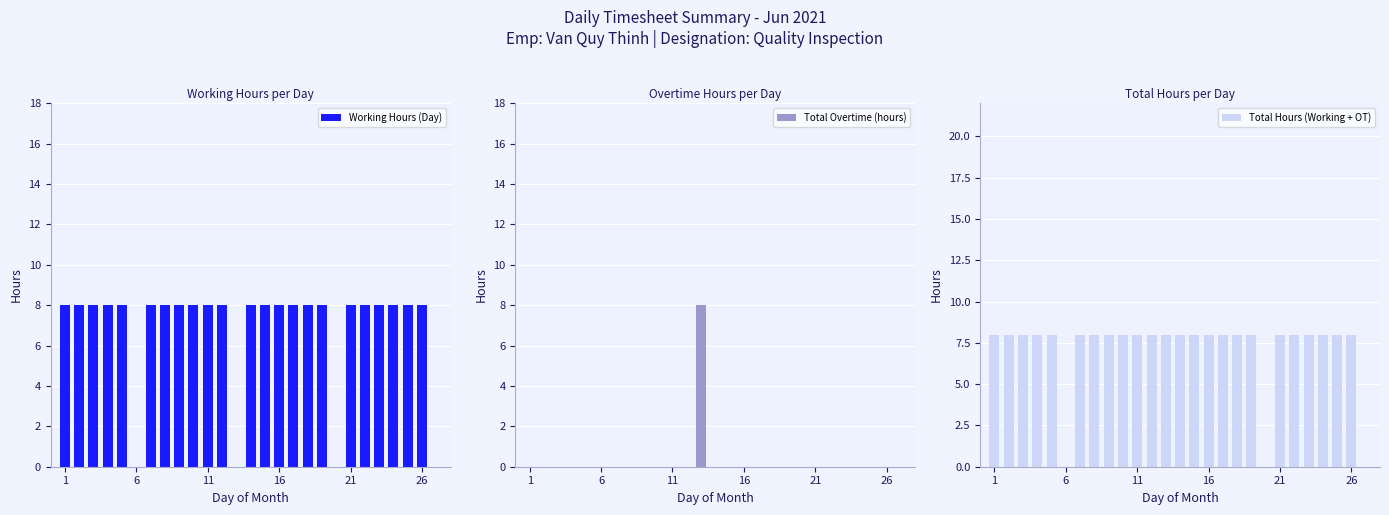

What is the maximum value for Total Hours (Working + OT)?

8